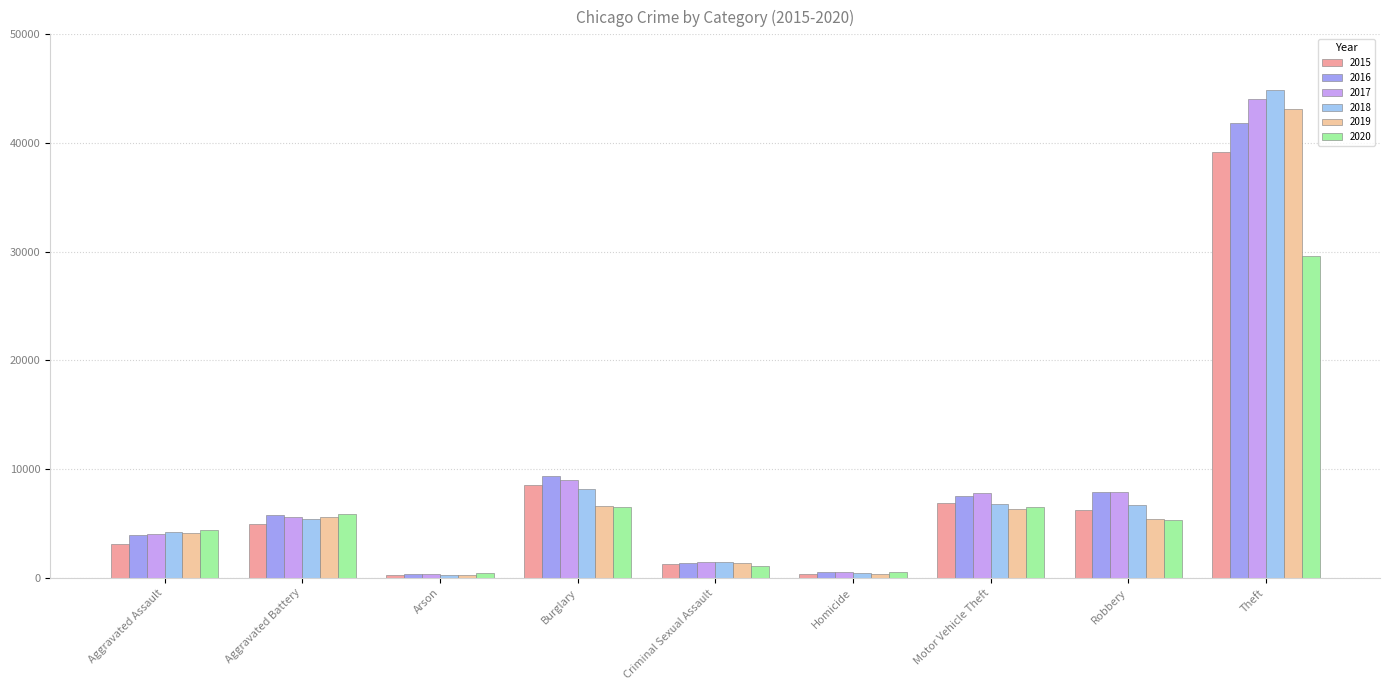

How many distinct data groups are displayed?

6